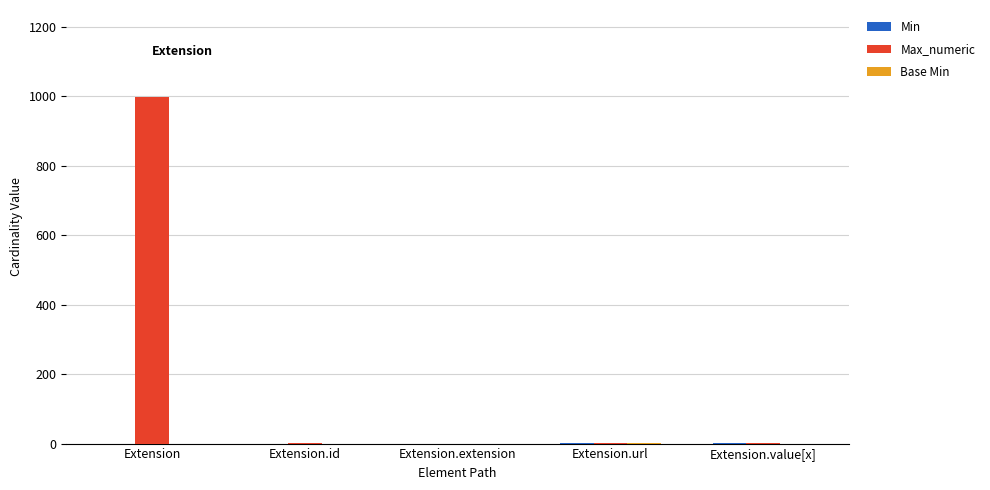

What is the maximum value shown in the chart?

999